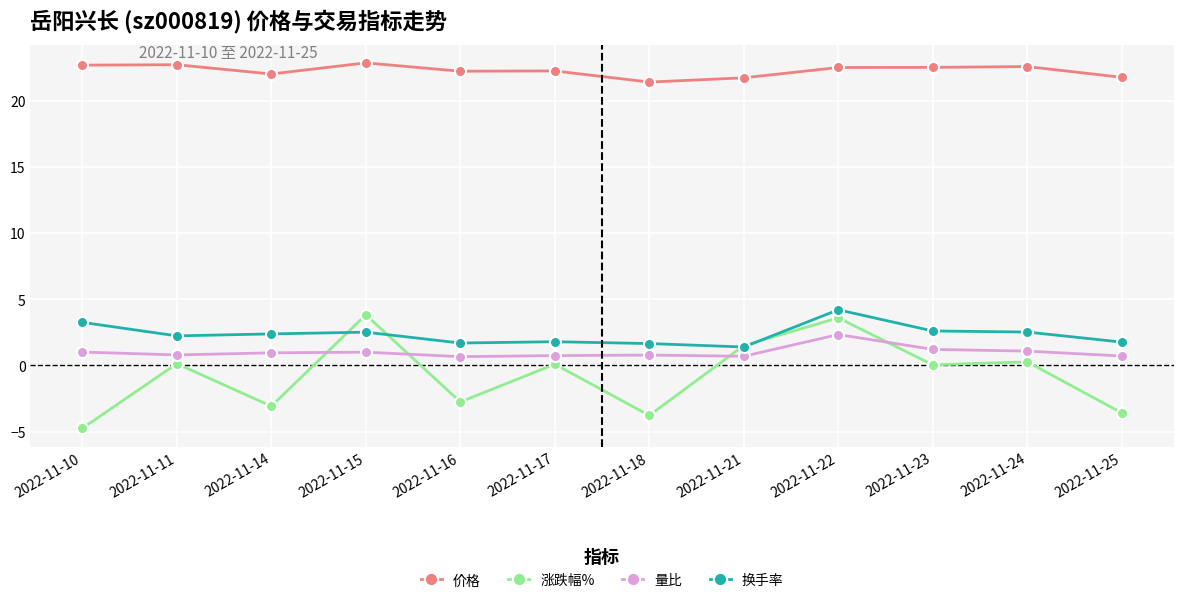

Where does the 价格 series first go above 22?

2022-11-10